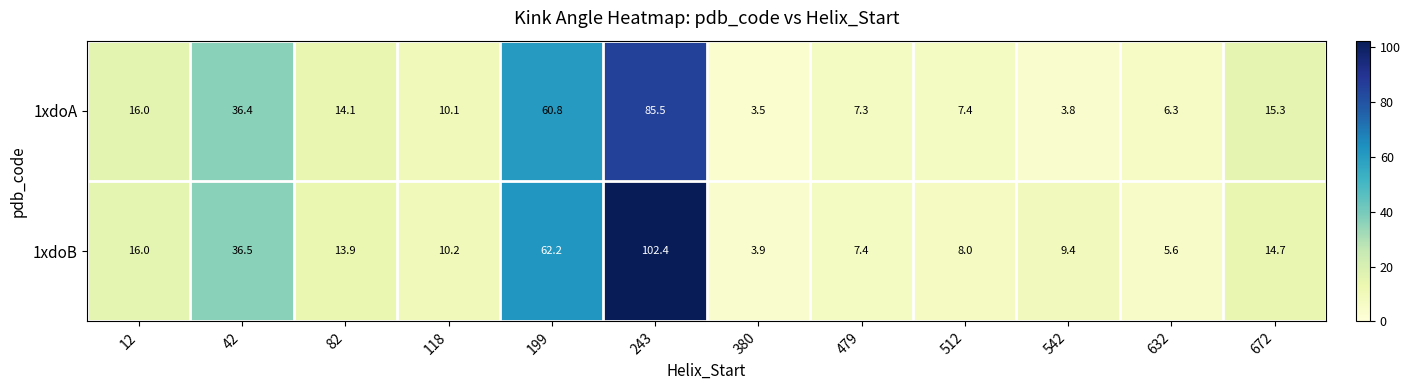

Which category has the lowest value across all series?

380